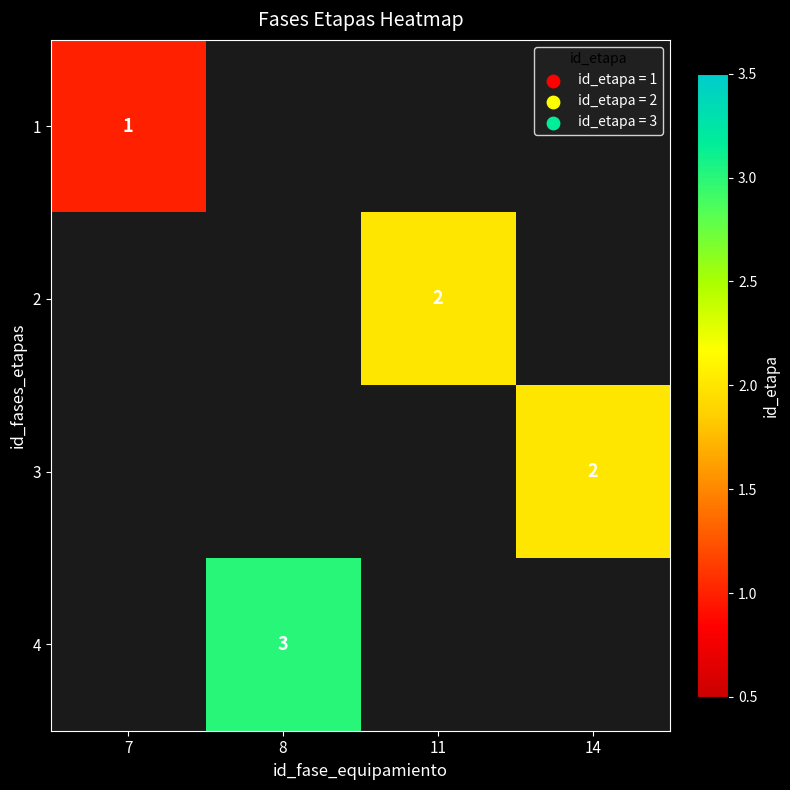

The 4 series shows 3 at 8. True or false?

True